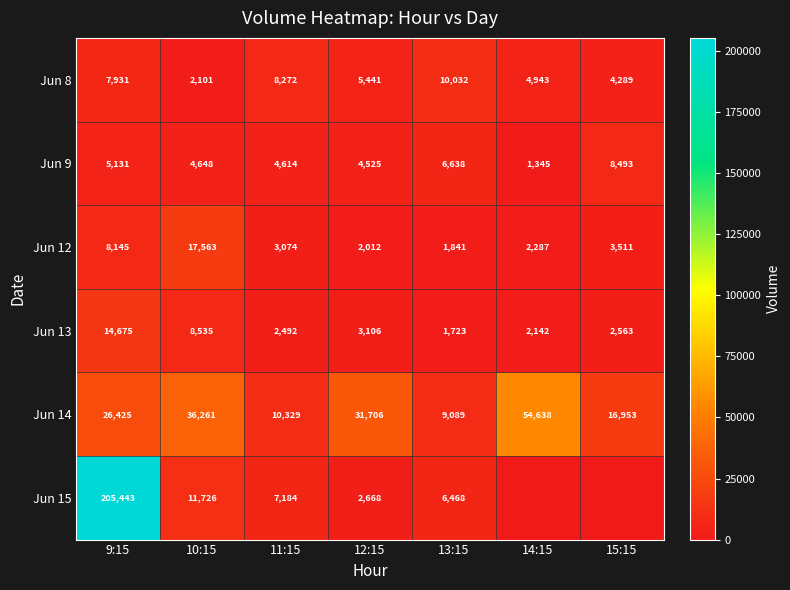

What is the approximate value of Jun 12 at 14:15?

2287